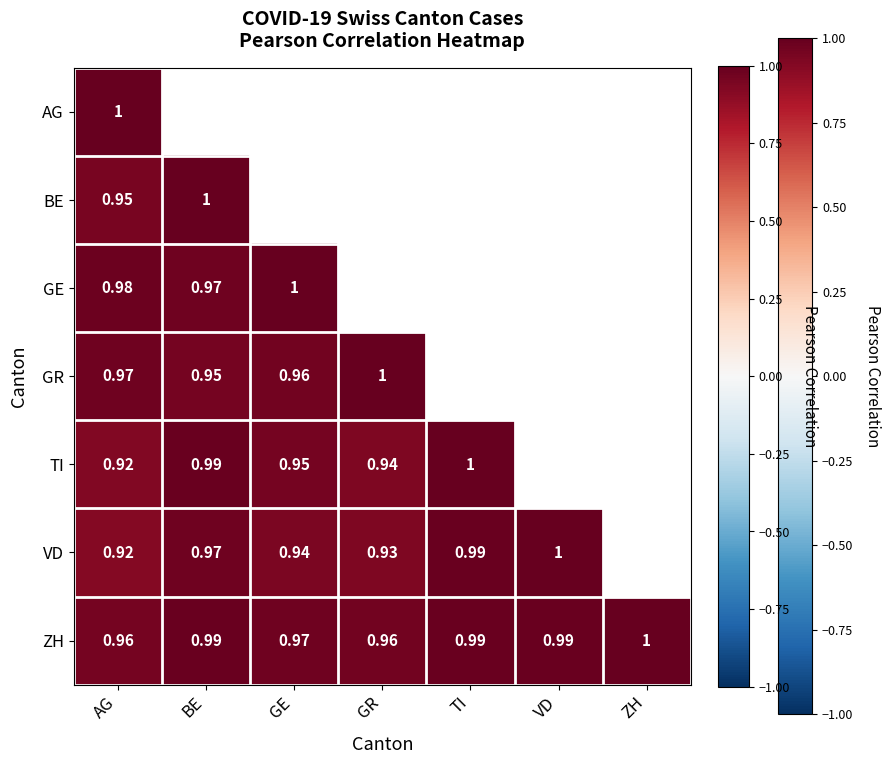

What is the spread (max minus min) of values at VD?

0.1